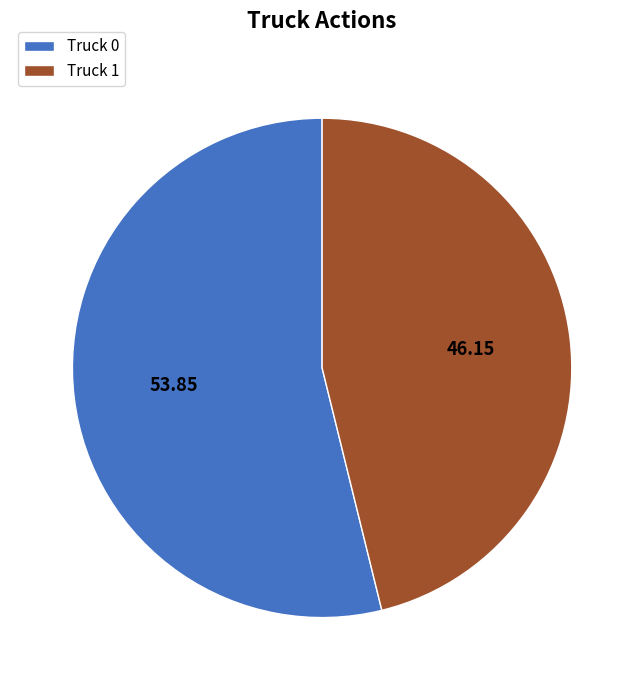

Is there a majority slice in this chart?

Yes